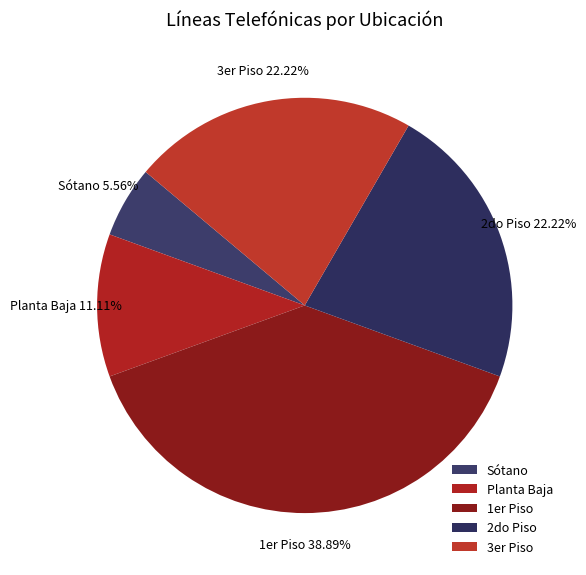

Which category has the smallest portion of the pie?

Sótano